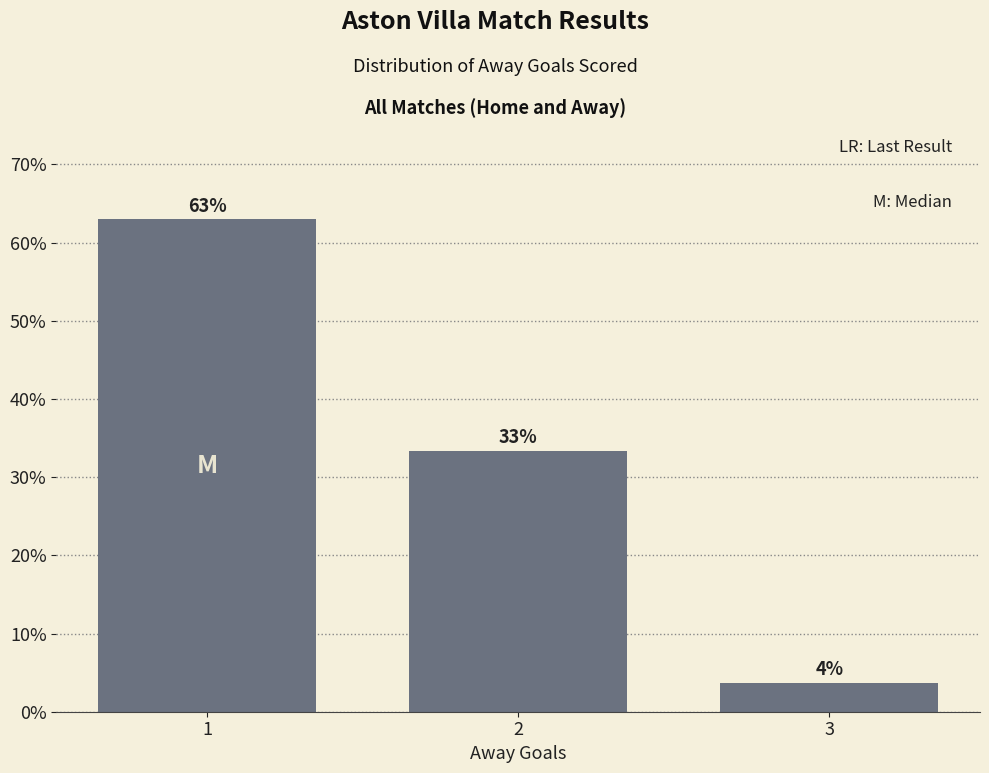

How many bars are there in total?

3